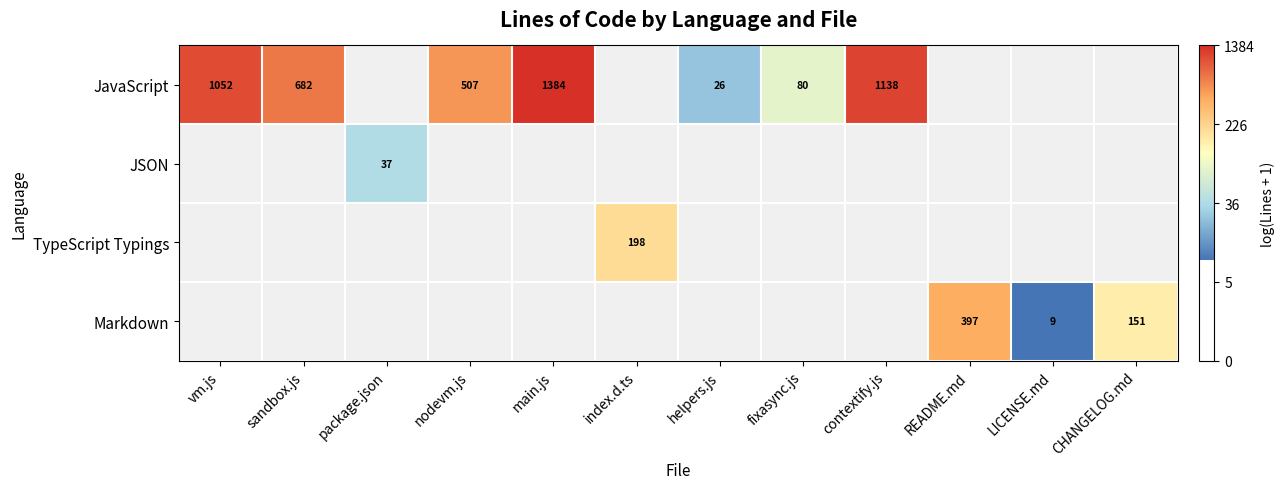

Which category has the highest value across all series?

main.js